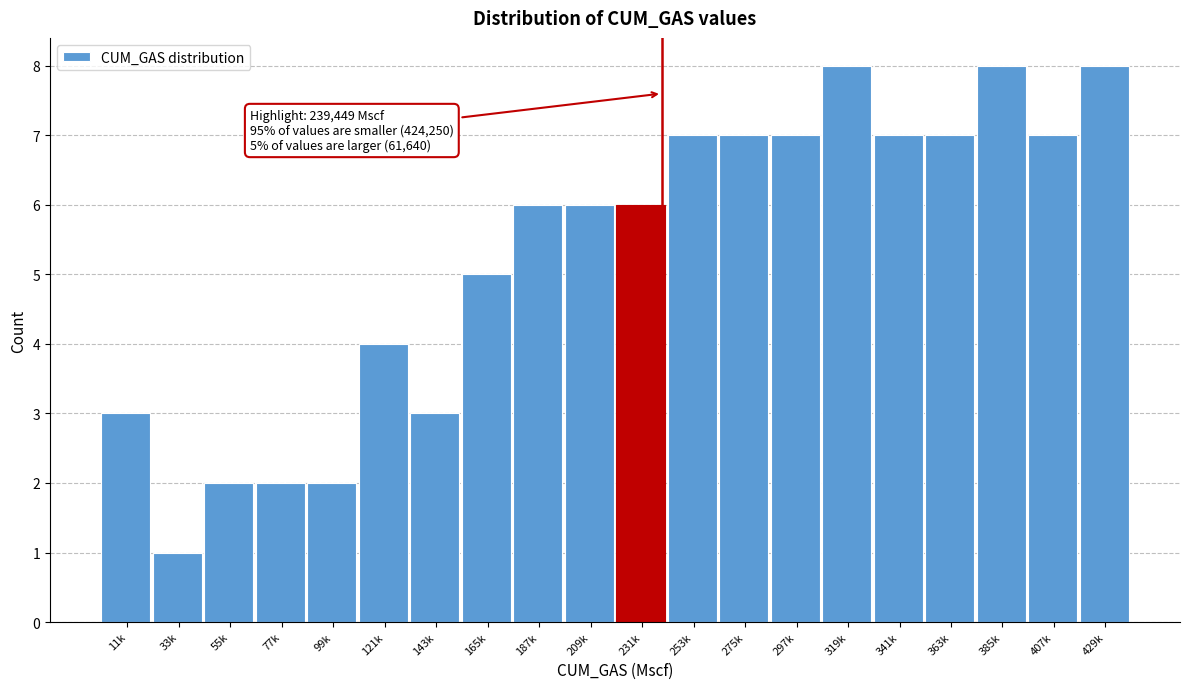

Reading left to right, transcribe all the data shown in this chart.

11k=3	33k=1	55k=2	77k=2	99k=2	121k=4	143k=3	165k=5	187k=6	209k=6	231k=6	253k=7	275k=7	297k=7	319k=8	341k=7	363k=7	385k=8	407k=7	429k=8